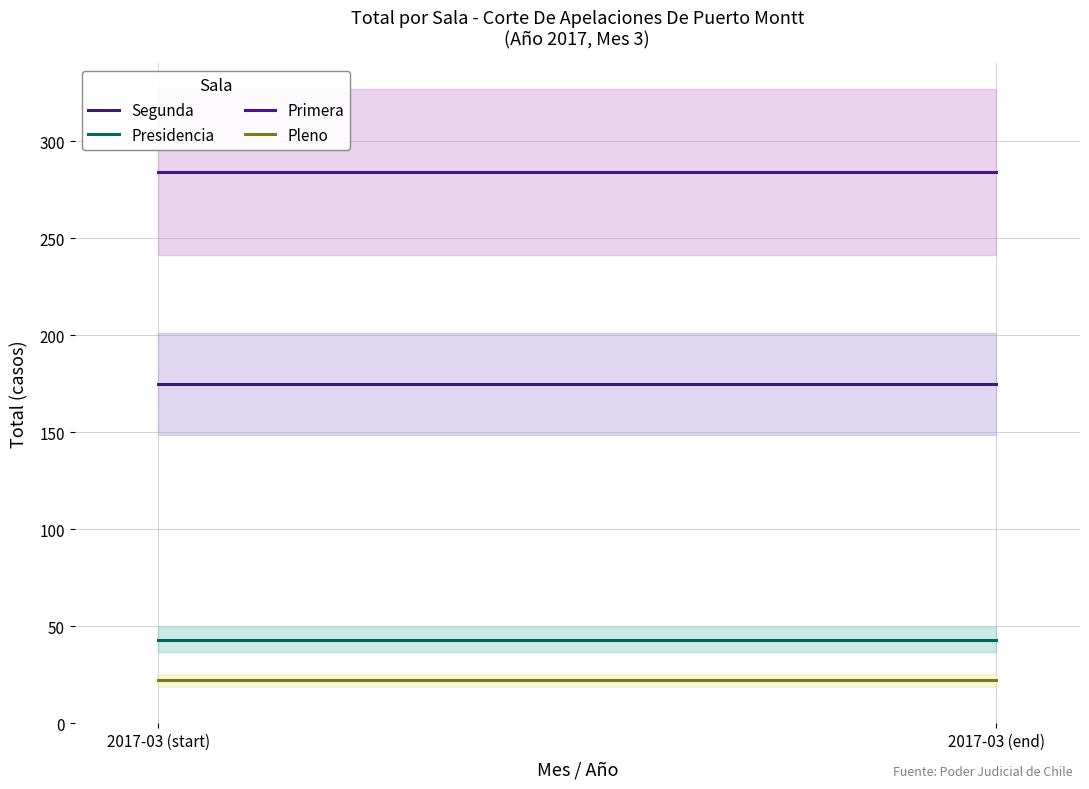

At 2017-03 (start), list the series in order from smallest to largest.

Pleno, Presidencia, Segunda, Primera